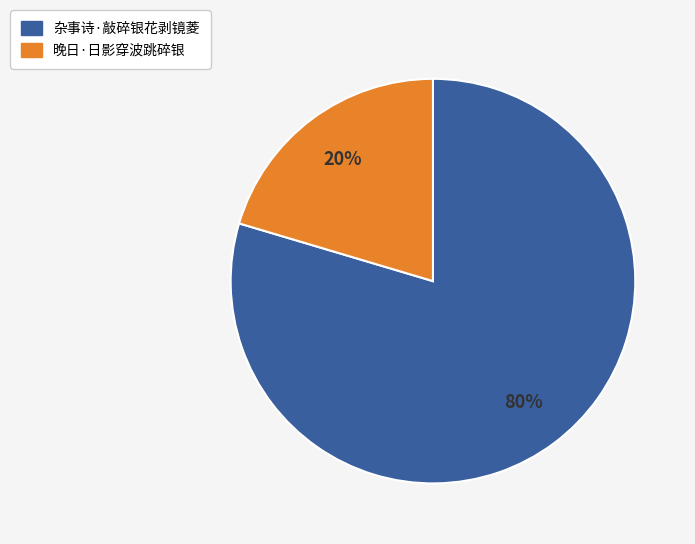

Between 杂事诗·敲碎银花剥镜菱 and 晚日·日影穿波跳碎银, which is larger?

杂事诗·敲碎银花剥镜菱